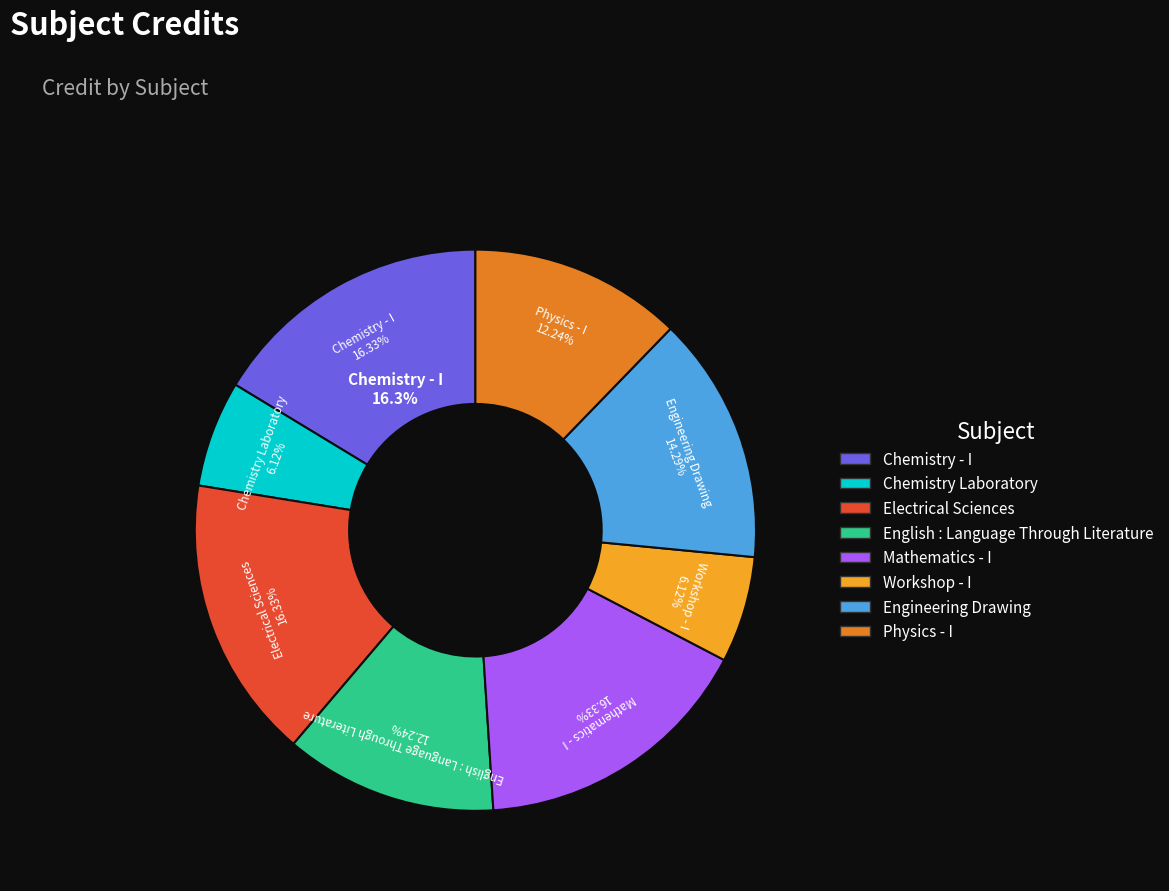

How many slices are in this pie chart?

8